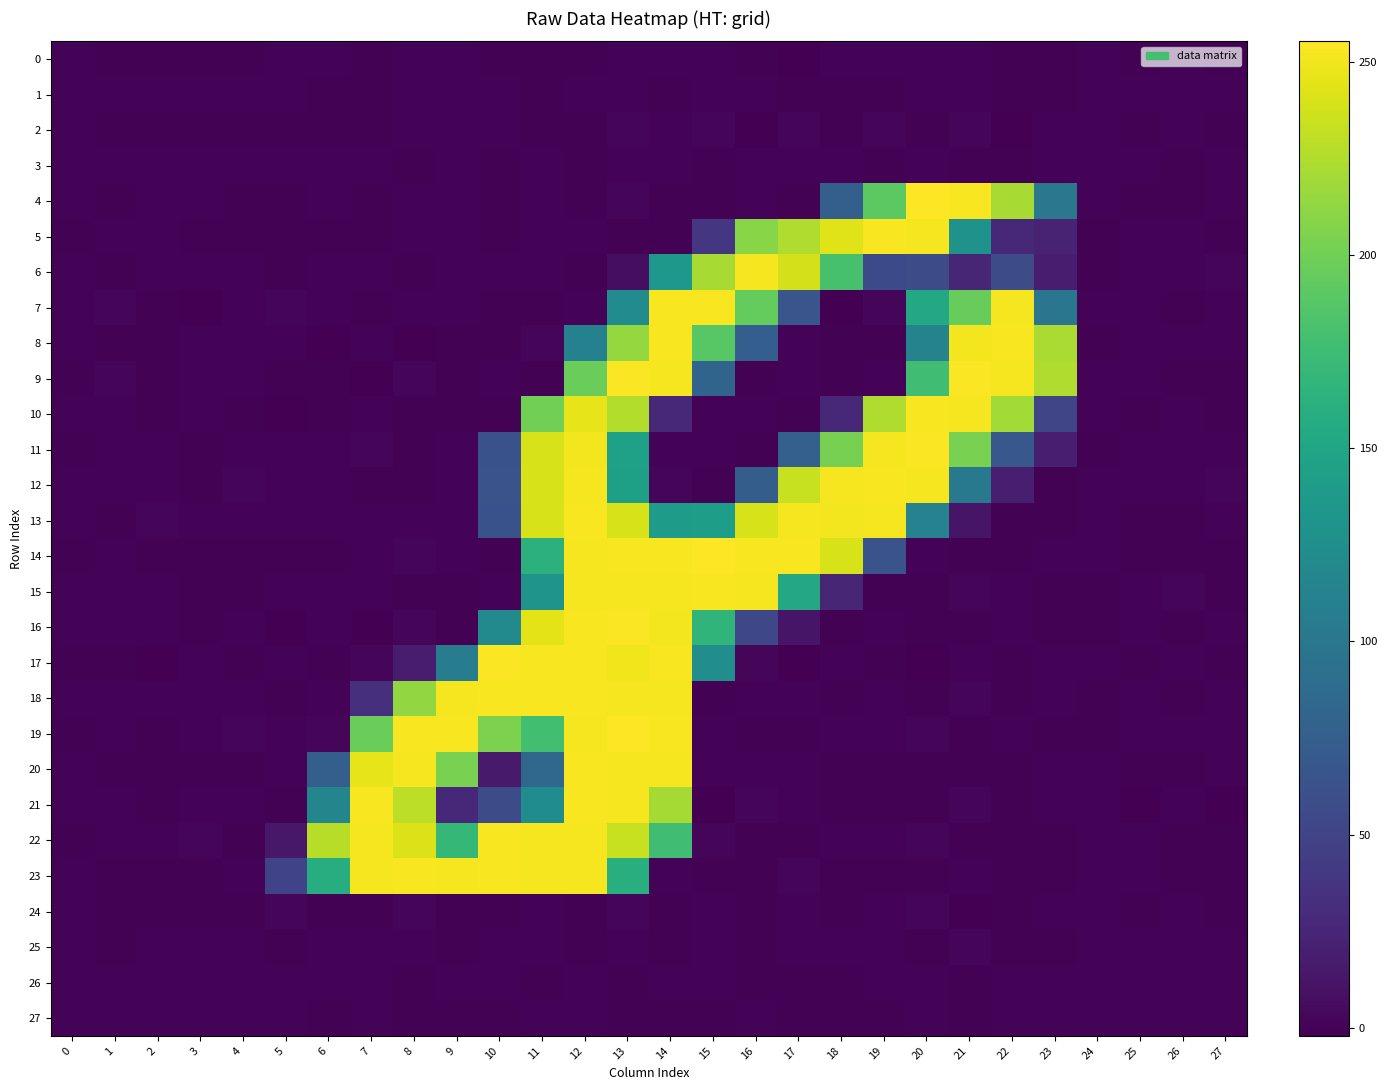

Reading right to left, list all the values displayed in this chart.

0: 27=-0.2	26=-0.0	25=-0.1	24=0.1	23=-0.7	22=-0.8	21=0.1	20=0.4	19=-0.0	18=-0.1	17=-1.3	16=-0.3	15=0.3	14=0.2	13=0.4	12=-0.4	11=-0.7	10=-0.6	9=0.3	8=0.7	7=-0.7	6=0.7	5=0.7	4=-0.1	3=-0.1	2=-0.1	1=-0.1	0=-0.0
1: 27=-0.1	26=0.0	25=-0.0	24=0.0	23=-0.3	22=-1.0	21=0.1	20=0.3	19=-0.3	18=-0.6	17=-0.3	16=0.3	15=0.1	14=-0.4	13=0.2	12=0.6	11=-0.5	10=0.0	9=0.1	8=0.4	7=-0.4	6=-0.2	5=0.3	4=-0.1	3=-0.0	2=-0.1	1=-0.0	0=-0.0
2: 27=-0.2	26=0.2	25=-0.1	24=0.1	23=-0.0	22=-1.5	21=1.2	20=-0.7	19=1.1	18=-0.7	17=1.9	16=-2.1	15=2.0	14=0.2	13=1.3	12=-0.6	11=-0.2	10=0.0	9=0.2	8=0.5	7=-0.2	6=-0.3	5=-0.3	4=-0.2	3=-0.1	2=-0.3	1=-0.3	0=0.0
3: 27=0.1	26=-0.1	25=0.0	24=-0.0	23=0.9	22=-0.4	21=-0.9	20=0.2	19=-0.6	18=0.3	17=0.2	16=0.2	15=-0.6	14=0.4	13=0.7	12=-0.9	11=0.9	10=-0.4	9=0.3	8=-0.5	7=0.2	6=0.5	5=0.1	4=0.1	3=-0.0	2=0.1	1=0.1	0=-0.0
4: 27=0.5	26=-0.3	25=-0.1	24=0.2	23=100.6	22=221.3	21=253.1	20=255.1	19=190.7	18=76.3	17=-0.3	16=0.6	15=-0.4	14=-1.0	13=1.0	12=-0.2	11=0.3	10=-0.2	9=0.7	8=0.1	7=-0.2	6=0.3	5=-0.9	4=-0.2	3=0.6	2=0.4	1=-0.4	0=0.5
5: 27=-0.5	26=0.2	25=0.0	24=-0.2	23=23.8	22=27.0	21=129.4	20=252.2	19=252.3	18=242.5	17=225.0	16=209.8	15=38.6	14=-0.5	13=-0.8	12=0.3	11=0.6	10=-0.9	9=0.1	8=0.8	7=-0.2	6=-0.3	5=-0.2	4=-0.8	3=-0.3	2=0.1	1=0.3	0=-0.2
6: 27=1.0	26=0.2	25=0.5	24=-0.2	23=18.2	22=57.5	21=25.7	20=56.4	19=55.4	18=180.4	17=238.6	16=252.0	15=221.7	14=134.8	13=7.8	12=-0.4	11=0.3	10=0.5	9=0.2	8=-0.7	7=0.2	6=0.4	5=-0.9	4=0.4	3=0.3	2=0.6	1=-0.3	0=0.3
7: 27=0.1	26=-1.1	25=0.0	24=0.1	23=99.1	22=251.9	21=195.9	20=153.4	19=1.3	18=-1.4	17=65.5	16=194.7	15=252.5	14=252.3	13=121.8	12=0.6	11=-0.3	10=-0.3	9=0.4	8=0.3	7=-0.3	6=0.2	5=1.3	4=0.1	3=-1.3	2=-0.4	1=1.2	0=0.3
8: 27=0.6	26=0.2	25=0.4	24=-0.4	23=222.5	22=252.7	21=250.9	20=113.1	19=-0.3	18=-0.1	17=0.2	16=74.9	15=188.2	14=252.4	13=214.5	12=110.8	11=1.3	10=-0.4	9=-0.1	8=-1.1	7=0.5	6=-1.1	5=0.4	4=0.0	3=0.6	2=-0.3	1=-0.7	0=0.0
9: 27=-0.1	26=-0.7	25=0.0	24=0.3	23=224.4	22=252.2	21=253.3	20=176.0	19=0.5	18=-0.2	17=0.2	16=-0.8	15=80.6	14=252.2	13=253.3	12=197.5	11=-0.2	10=0.1	9=-0.3	8=1.5	7=-1.4	6=-0.2	5=-0.3	4=-0.1	3=0.5	2=-0.6	1=1.1	0=-0.4
10: 27=-0.7	26=0.3	25=-0.4	24=0.5	23=51.9	22=219.4	21=251.6	20=253.2	19=224.5	18=26.8	17=-0.1	16=-0.0	15=-0.1	14=27.8	13=225.6	12=245.5	11=200.8	10=-0.2	9=-0.4	8=-0.4	7=0.3	6=-0.2	5=-1.2	4=-0.1	3=0.1	2=-0.2	1=0.3	0=0.4
11: 27=0.7	26=0.4	25=0.7	24=-0.4	23=19.1	22=68.1	21=203.8	20=253.5	19=252.0	18=202.5	17=76.4	16=-0.3	15=-0.1	14=-0.0	13=144.8	12=250.9	11=239.7	10=63.0	9=0.7	8=-0.6	7=1.2	6=0.3	5=0.7	4=0.2	3=-0.1	2=0.5	1=0.3	0=-0.3
12: 27=1.4	26=0.3	25=0.6	24=0.4	23=-0.8	22=19.4	21=102.1	20=251.4	19=252.8	18=252.0	17=233.8	16=74.1	15=-0.6	14=1.3	13=144.0	12=251.7	11=239.6	10=63.6	9=0.0	8=-0.6	7=-0.3	6=0.6	5=0.8	4=1.1	3=-0.4	2=0.4	1=0.5	0=0.2
13: 27=0.2	26=-0.4	25=-0.4	24=0.4	23=-0.3	22=-0.5	21=12.4	20=111.9	19=251.3	18=251.0	17=252.2	16=239.5	15=140.9	14=139.8	13=239.7	12=252.3	11=239.4	10=63.1	9=0.2	8=0.3	7=0.3	6=0.4	5=0.9	4=0.4	3=0.8	2=1.4	1=-0.3	0=0.4
14: 27=-0.9	26=-0.4	25=-0.2	24=0.4	23=0.3	22=-0.1	21=-0.8	20=0.6	19=63.3	18=239.7	17=252.8	16=252.9	15=255.2	14=252.6	13=252.9	12=252.0	11=162.8	10=-0.2	9=0.8	8=1.3	7=-0.0	6=-0.8	5=-0.3	4=-0.4	3=-0.3	2=-0.7	1=0.1	0=-0.9
15: 27=-0.4	26=1.0	25=0.2	24=-1.0	23=-0.4	22=0.3	21=1.1	20=-0.3	19=-0.6	18=25.1	17=153.6	16=251.4	15=252.7	14=252.1	13=252.1	12=251.7	11=131.3	10=-0.1	9=-0.1	8=-0.6	7=0.9	6=-0.0	5=0.1	4=-0.9	3=-0.3	2=0.5	1=0.0	0=0.8
16: 27=0.7	26=-0.4	25=-0.1	24=-0.1	23=-0.4	22=0.7	21=-0.4	20=-0.1	19=0.7	18=-0.4	17=12.4	16=53.9	15=166.7	14=250.6	13=253.5	12=252.5	11=244.7	10=120.4	9=-0.4	8=1.8	7=-1.8	6=0.7	5=-1.3	4=0.2	3=-0.6	2=0.7	1=-0.0	0=0.8
17: 27=-1.0	26=0.0	25=-0.6	24=0.6	23=0.3	22=-0.7	21=0.6	20=-1.1	19=-0.6	18=0.4	17=-1.3	16=1.4	15=123.8	14=253.0	13=249.6	12=252.7	11=252.8	10=253.6	9=107.3	8=18.6	7=1.0	6=-0.7	5=0.1	4=-0.5	3=0.2	2=-1.2	1=-0.8	0=-0.2
18: 27=-0.1	26=-0.1	25=0.9	24=-1.0	23=0.0	22=-0.2	21=1.1	20=-0.4	19=0.8	18=-1.1	17=0.4	16=0.3	15=-0.6	14=251.9	13=251.9	12=252.7	11=252.3	10=252.9	9=251.4	8=213.5	7=33.1	6=0.3	5=-0.9	4=0.3	3=0.5	2=0.4	1=0.0	0=0.1
19: 27=0.6	26=0.7	25=0.3	24=-0.7	23=-0.2	22=-0.1	21=-0.8	20=1.3	19=0.0	18=0.4	17=-0.5	16=-0.3	15=0.7	14=252.7	13=254.3	12=252.2	11=177.7	10=204.5	9=252.5	8=253.2	7=197.3	6=1.2	5=0.9	4=1.5	3=0.5	2=-0.4	1=0.7	0=-0.4
20: 27=0.3	26=-0.2	25=-0.6	24=0.1	23=0.4	22=-0.2	21=-0.3	20=-0.4	19=-0.2	18=-0.4	17=0.2	16=0.1	15=0.0	14=252.2	13=251.4	12=252.5	11=85.3	10=16.1	9=203.9	8=251.4	7=246.1	6=75.3	5=0.4	4=-0.5	3=-0.4	2=-0.7	1=-0.9	0=0.5
21: 27=-1.1	26=0.9	25=-1.1	24=0.9	23=0.1	22=-0.2	21=1.0	20=-0.6	19=-0.5	18=-0.3	17=0.0	16=1.2	15=-1.4	14=220.2	13=251.2	12=252.3	11=122.9	10=57.2	9=26.4	8=229.3	7=252.6	6=116.4	5=-0.1	4=-0.1	3=0.1	2=-0.2	1=0.4	0=0.1
22: 27=-0.2	26=-0.1	25=0.0	24=0.6	23=-0.1	22=-0.8	21=-0.2	20=1.0	19=0.4	18=0.4	17=-0.9	16=-0.8	15=1.0	14=176.8	13=233.8	12=251.5	11=251.9	10=252.4	9=169.5	8=241.9	7=252.1	6=227.6	5=14.0	4=-0.6	3=1.3	2=0.7	1=0.2	0=-0.1
23: 27=-0.2	26=-0.2	25=0.3	24=0.3	23=-0.9	22=-0.1	21=0.1	20=-0.4	19=-0.2	18=-0.2	17=1.2	16=-0.6	15=-0.6	14=0.3	13=160.3	12=251.8	11=251.8	10=252.6	9=251.9	8=252.6	7=251.4	6=158.3	5=49.3	4=0.0	3=-0.9	2=-0.6	1=-0.6	0=-0.0
24: 27=-0.2	26=-0.0	25=-0.1	24=0.1	23=0.5	22=-0.5	21=-1.1	20=1.0	19=0.2	18=-0.3	17=0.4	16=-1.0	15=0.3	14=-0.7	13=1.5	12=-0.4	11=0.1	10=-0.2	9=-0.7	8=1.5	7=-0.3	6=-0.6	5=1.4	4=-0.1	3=-0.2	2=-0.2	1=-0.2	0=0.0
25: 27=-0.1	26=0.2	25=0.0	24=-0.0	23=-0.5	22=-0.3	21=2.0	20=-1.1	19=0.4	18=0.0	17=0.7	16=-0.8	15=0.1	14=-0.1	13=0.3	12=-0.5	11=0.0	10=0.5	9=-0.7	8=0.1	7=0.1	6=0.4	5=-1.0	4=-0.0	3=0.1	2=-0.1	1=-0.1	0=-0.0
26: 27=0.0	26=-0.0	25=-0.0	24=0.0	23=0.7	22=0.7	21=-1.0	20=0.1	19=0.4	18=-0.8	17=-0.3	16=-1.0	15=0.3	14=0.9	13=-1.1	12=0.4	11=-0.3	10=0.6	9=0.2	8=-0.1	7=0.1	6=0.1	5=0.1	4=0.0	3=0.0	2=0.0	1=-0.1	0=0.1
27: 27=0.1	26=-0.1	25=0.0	24=-0.0	23=0.1	22=0.5	21=-0.6	20=0.5	19=-1.0	18=-0.1	17=-0.3	16=0.4	15=-0.4	14=-0.7	13=-0.8	12=0.2	11=0.5	10=-0.5	9=-0.2	8=-0.1	7=0.1	6=-0.6	5=0.2	4=0.1	3=-0.0	2=0.1	1=0.1	0=0.0